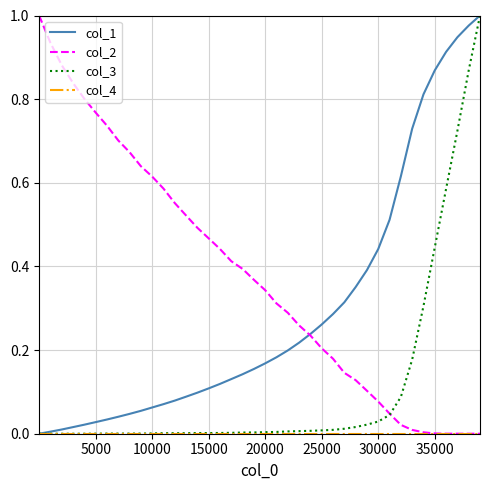

Which series has the largest total across all categories?

col_2